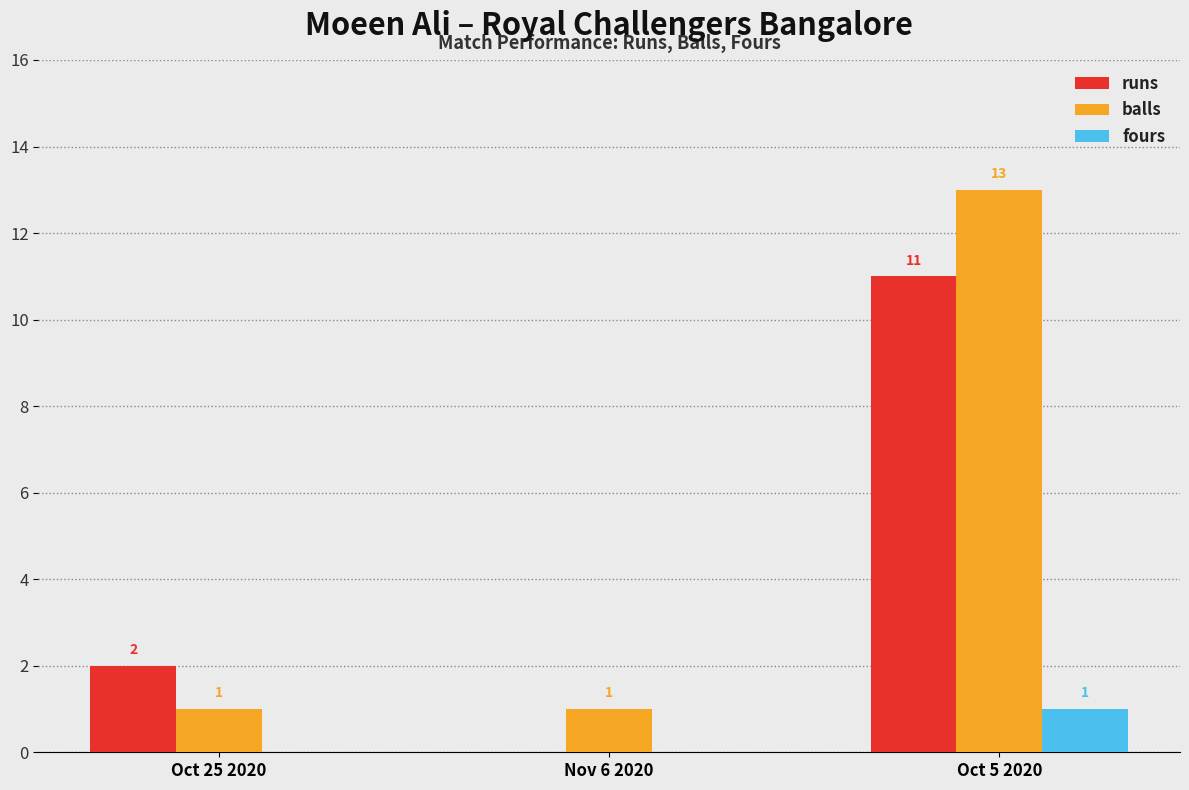

Which category has the highest value across all series?

Oct 5 2020